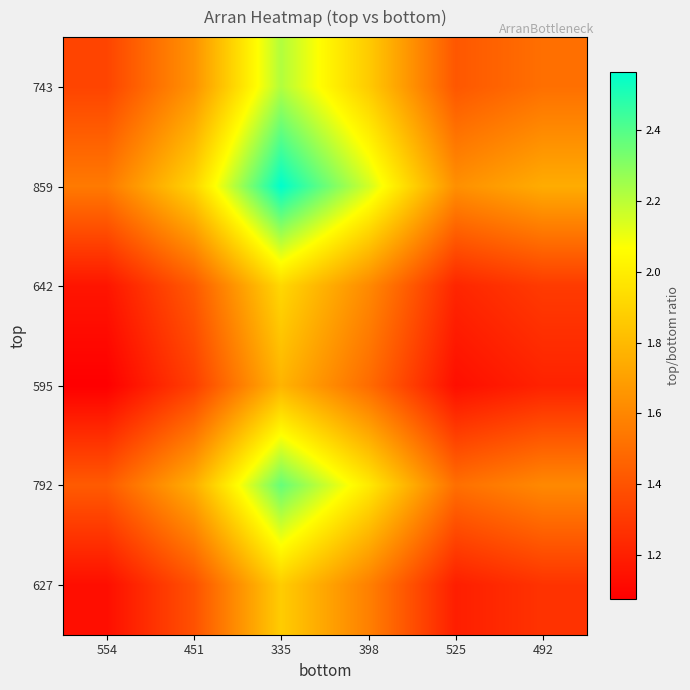

How many distinct data groups are displayed?

6